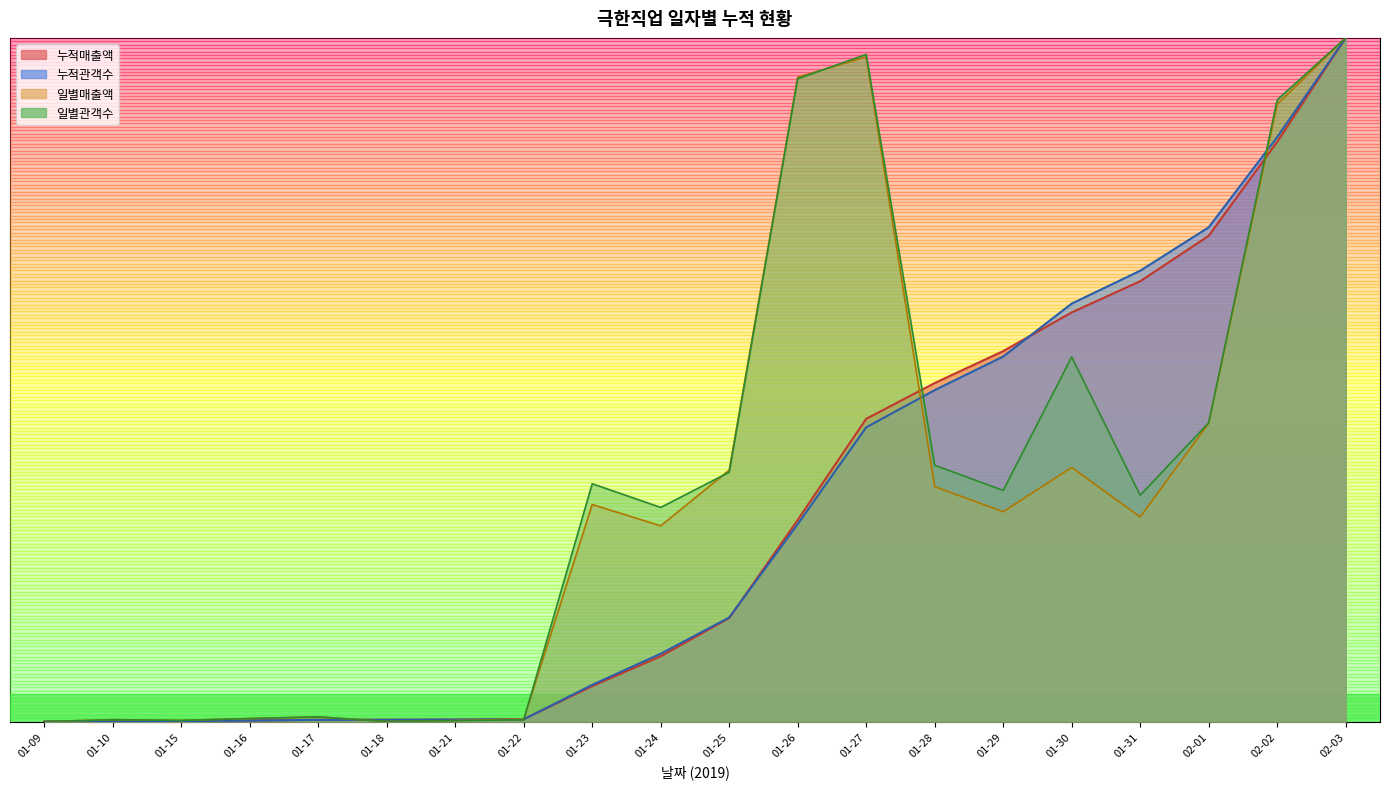

Reading left to right, extract all data points from this chart.

누적매출액: 0.0	0.0	0.0	0.0	0.0	0.0	0.0	0.0	0.1	0.1	0.2	0.3	0.4	0.5	0.5	0.6	0.6	0.7	0.8	1.0
누적관객수: 0.0	0.0	0.0	0.0	0.0	0.0	0.0	0.0	0.1	0.1	0.2	0.3	0.4	0.5	0.5	0.6	0.7	0.7	0.9	1.0